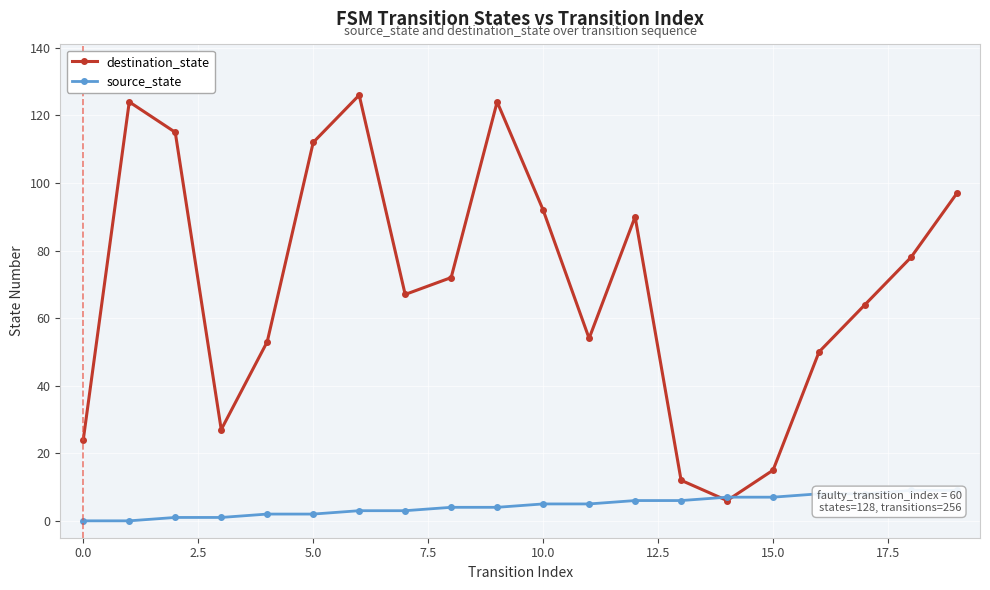

What is the difference between the maximum and minimum values in the source_state series?

9